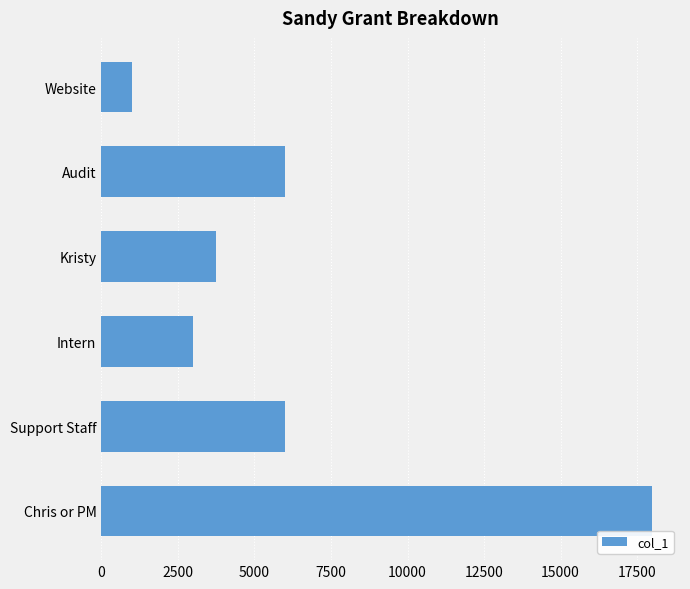

True or false: the data shows 3750 at Kristy.

True